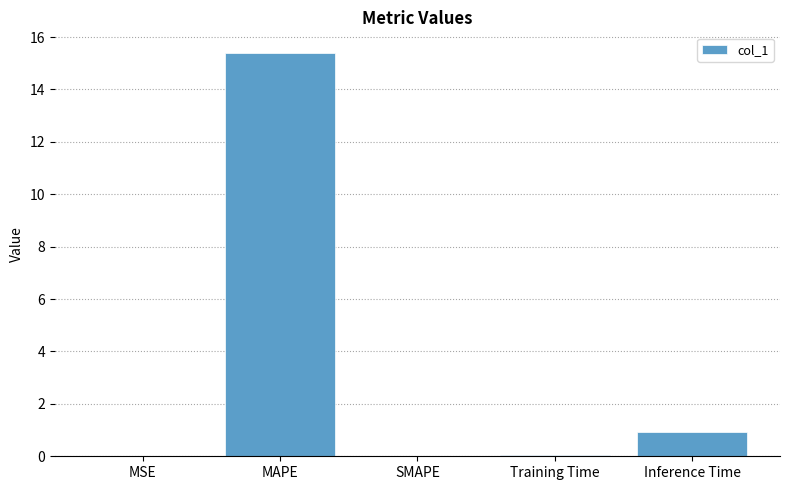

Which has a higher value, MAPE or Training Time?

MAPE